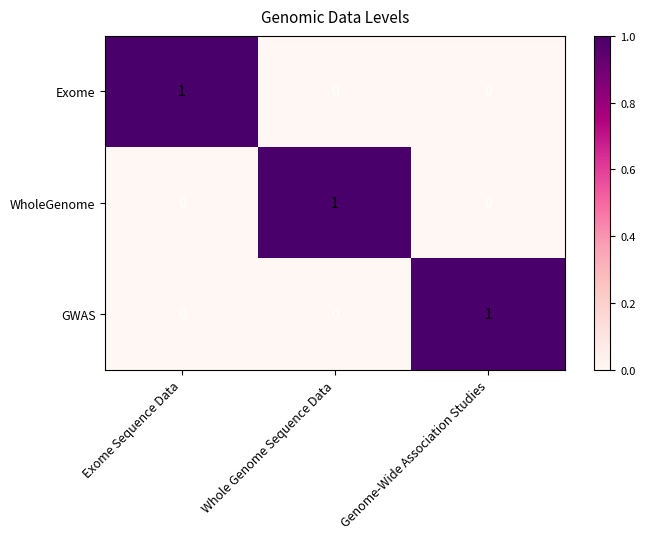

How many series are shown in this chart?

3